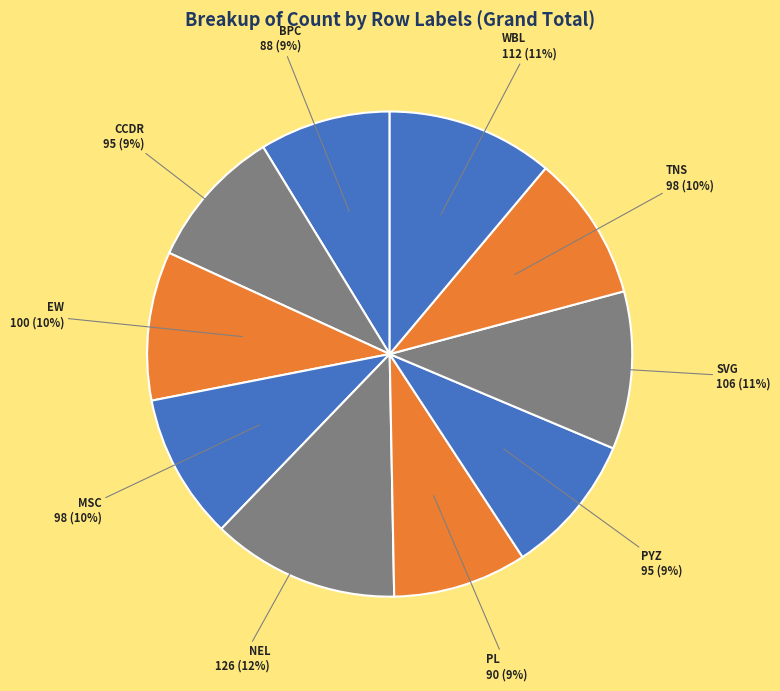

How many segments does this pie chart have?

10